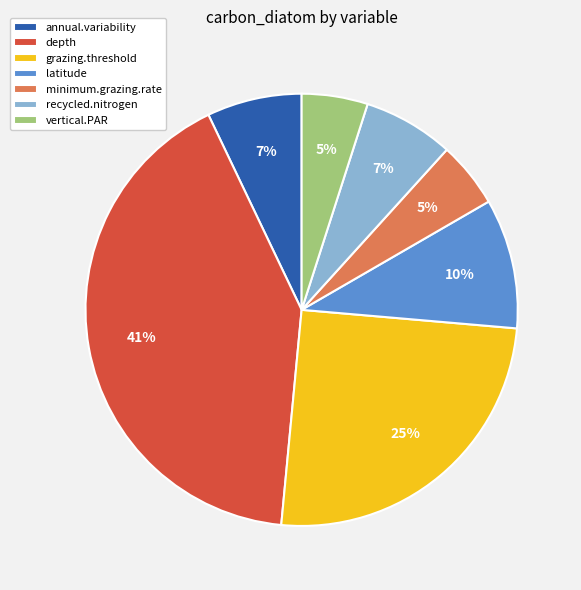

Combined, do minimum.grazing.rate and latitude account for over 50%?

No